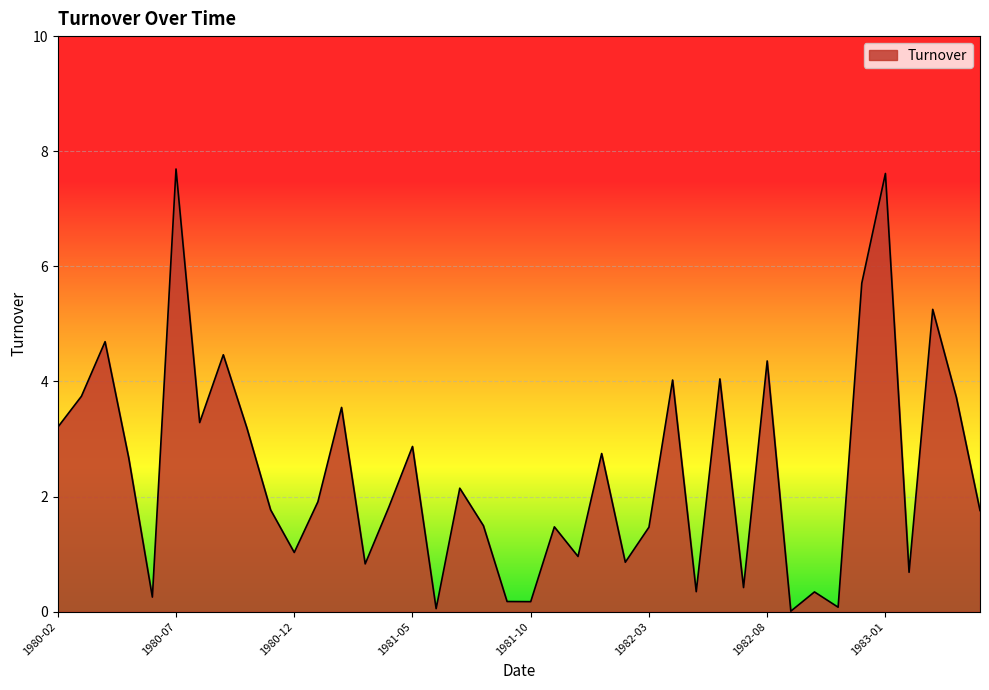

Reading left to right, transcribe all the data shown in this chart.

1980-02=3.2	1980-03=3.7	1980-04=4.7	1980-05=2.7	1980-06=0.3	1980-07=7.7	1980-08=3.3	1980-09=4.5	1980-10=3.2	1980-11=1.8	1980-12=1.0	1981-01=1.9	1981-02=3.5	1981-03=0.8	1981-04=1.8	1981-05=2.9	1981-06=0.1	1981-07=2.1	1981-08=1.5	1981-09=0.2	1981-10=0.2	1981-11=1.5	1981-12=1.0	1982-01=2.7	1982-02=0.9	1982-03=1.5	1982-04=4.0	1982-05=0.3	1982-06=4.0	1982-07=0.4	1982-08=4.4	1982-09=0.0	1982-10=0.3	1982-11=0.1	1982-12=5.7	1983-01=7.6	1983-02=0.7	1983-03=5.3	1983-04=3.7	1983-05=1.8